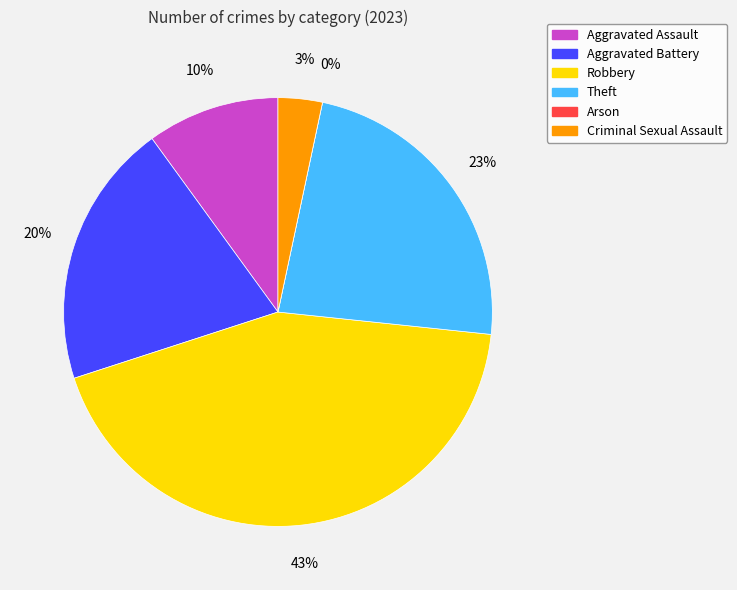

What is the largest slice in the pie chart?

Robbery